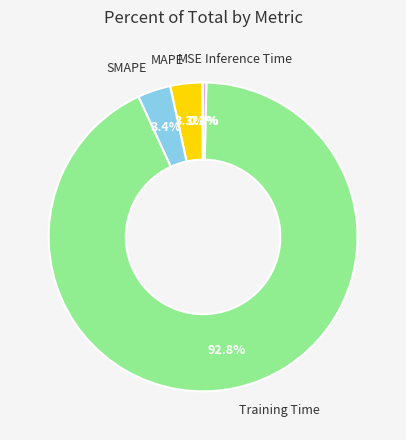

Between MAPE and Inference Time, which is larger?

MAPE